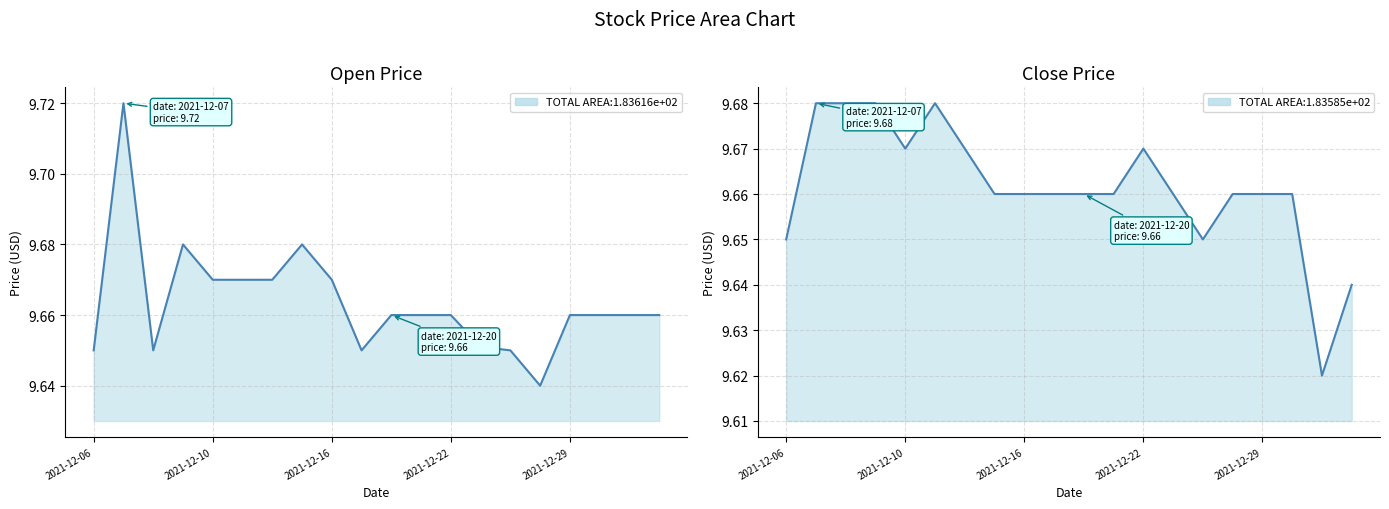

Reading left to right, transcribe all the data shown in this chart.

Open: 9.7	9.7	9.7	9.7	9.7	9.7	9.7	9.7	9.7	9.7	9.7	9.7	9.7	9.7	9.7	9.6	9.7	9.7	9.7	9.7
Close: 9.7	9.7	9.7	9.7	9.7	9.7	9.7	9.7	9.7	9.7	9.7	9.7	9.7	9.7	9.7	9.7	9.7	9.7	9.6	9.6